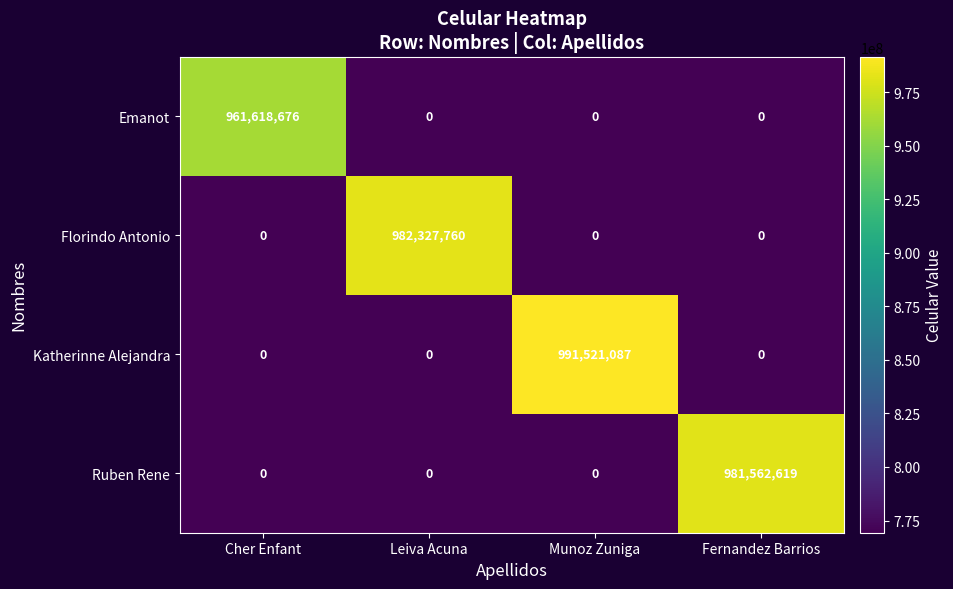

At which category is the sum across all series the highest?

Munoz Zuniga